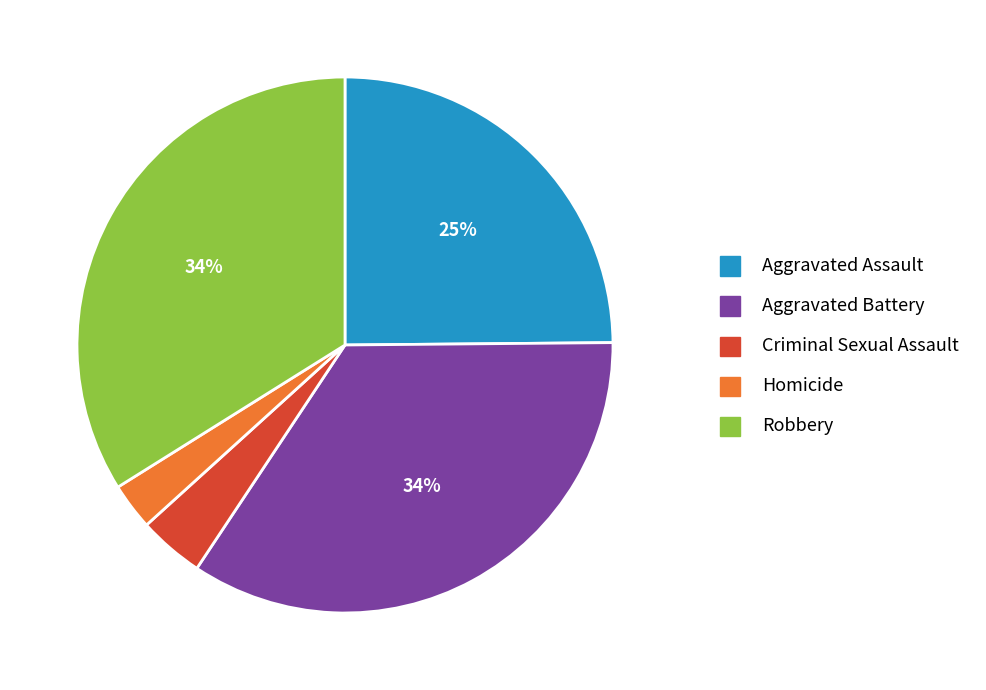

What is the ratio of the value at Robbery to the value at Aggravated Assault?

1.4